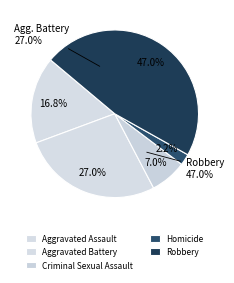

Which has a higher value, Aggravated Battery or Homicide?

Aggravated Battery